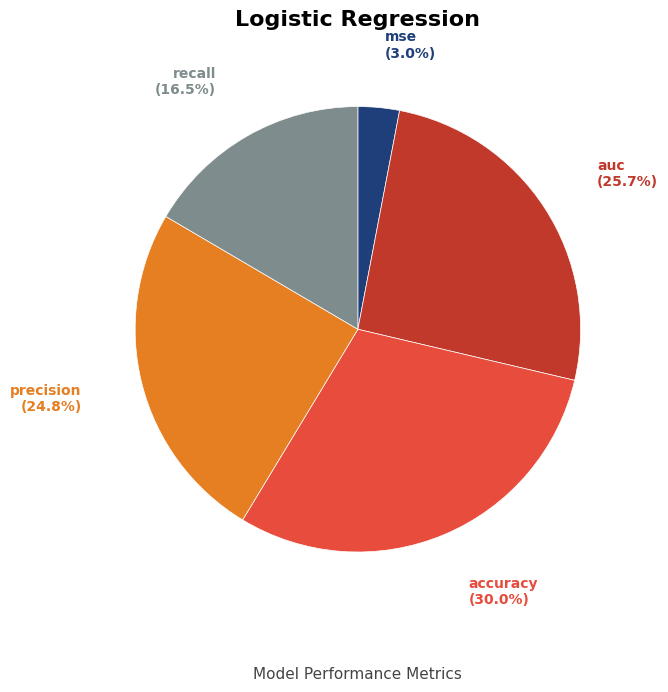

What is the total percentage of recall and accuracy?

46.5%